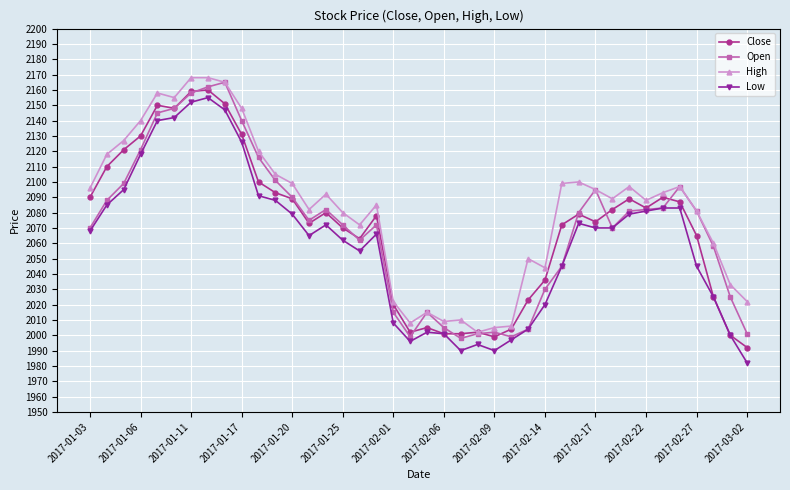

What is the value of the Close point at the 6th from the left?

2148